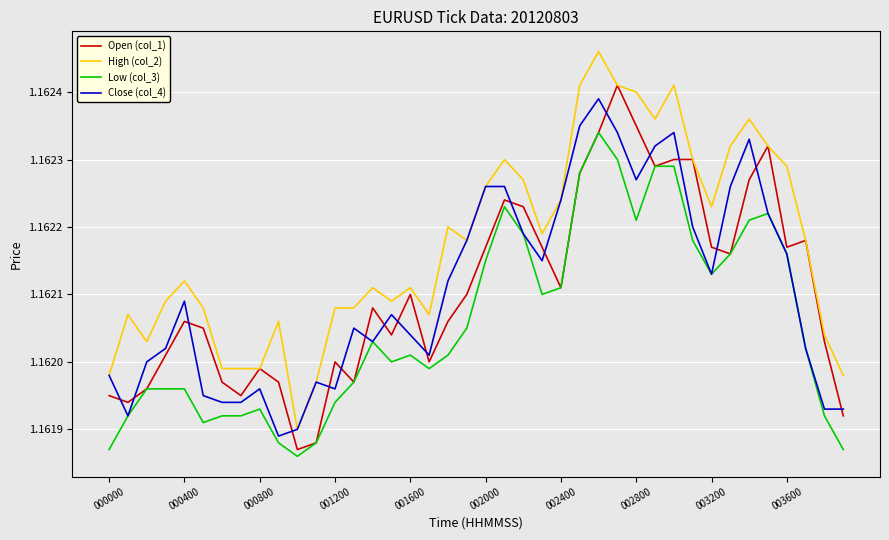

What are all the series names shown in the legend?

Open (col_1), High (col_2), Low (col_3), Close (col_4)